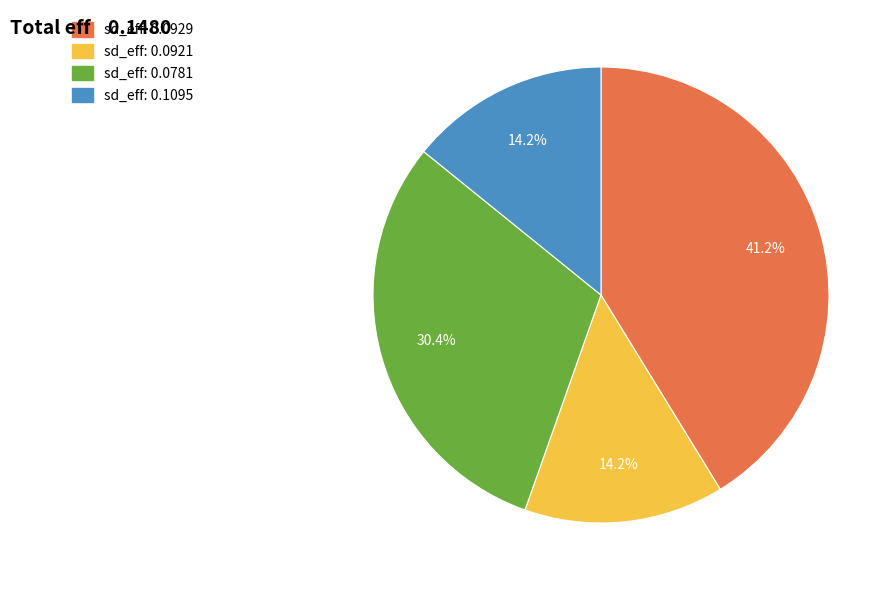

Is there a majority slice in this chart?

No